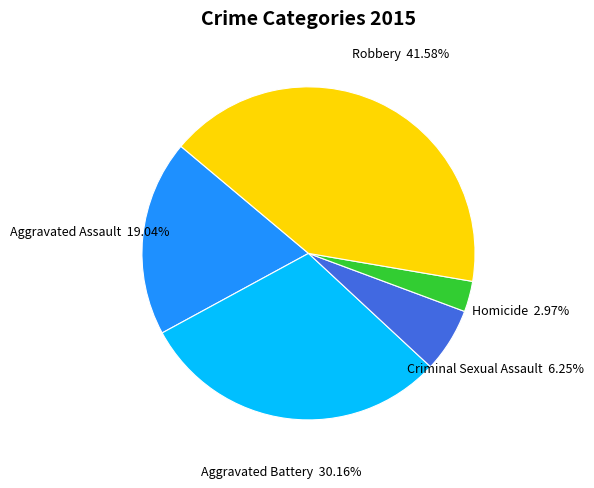

Is there any slice that represents more than half of the pie?

No